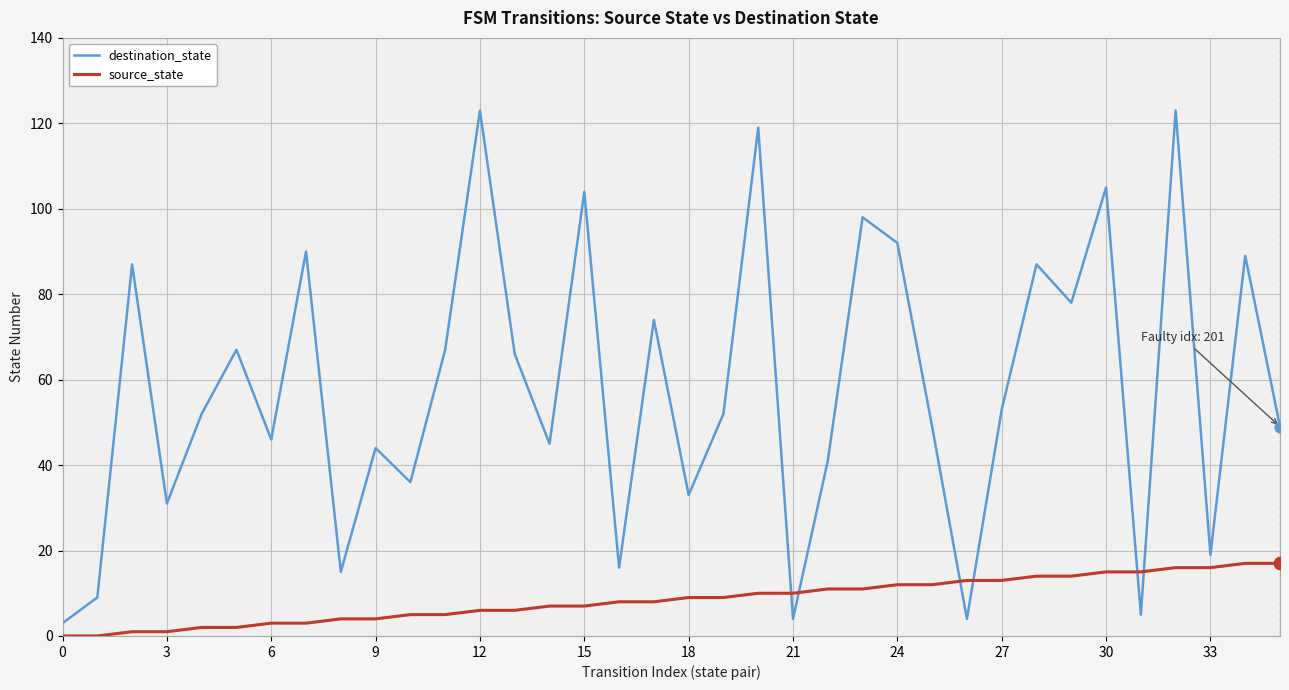

Which series has the widest spread of values?

destination_state